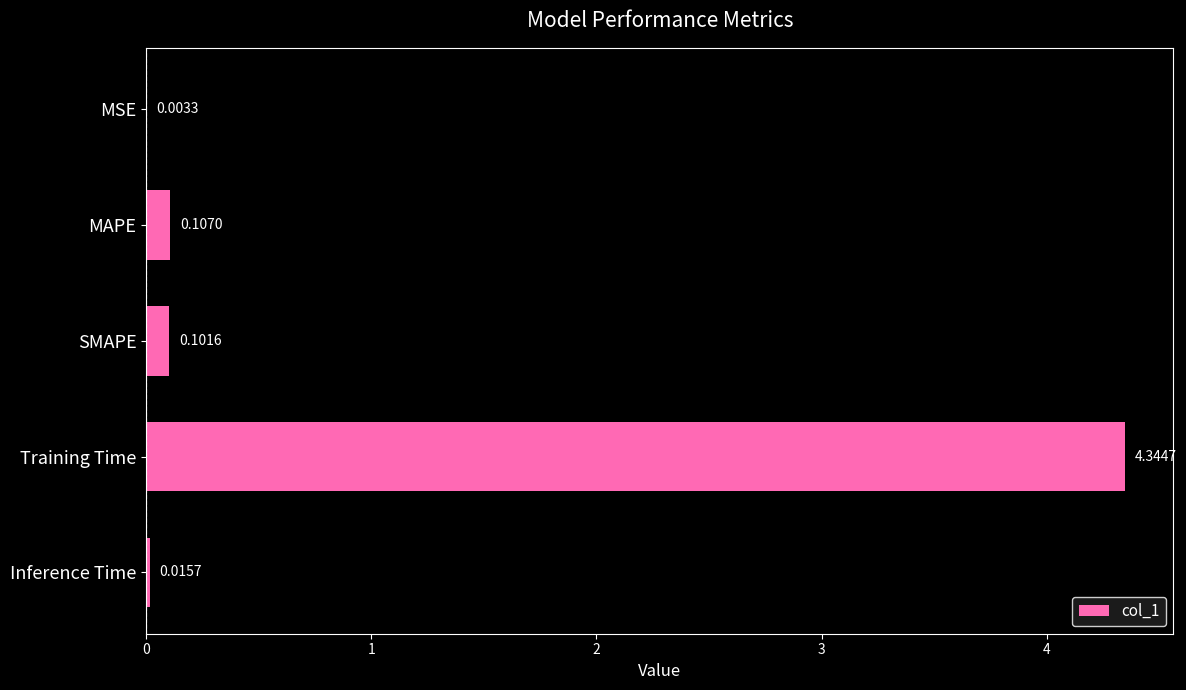

What is the sum of all values?

4.6